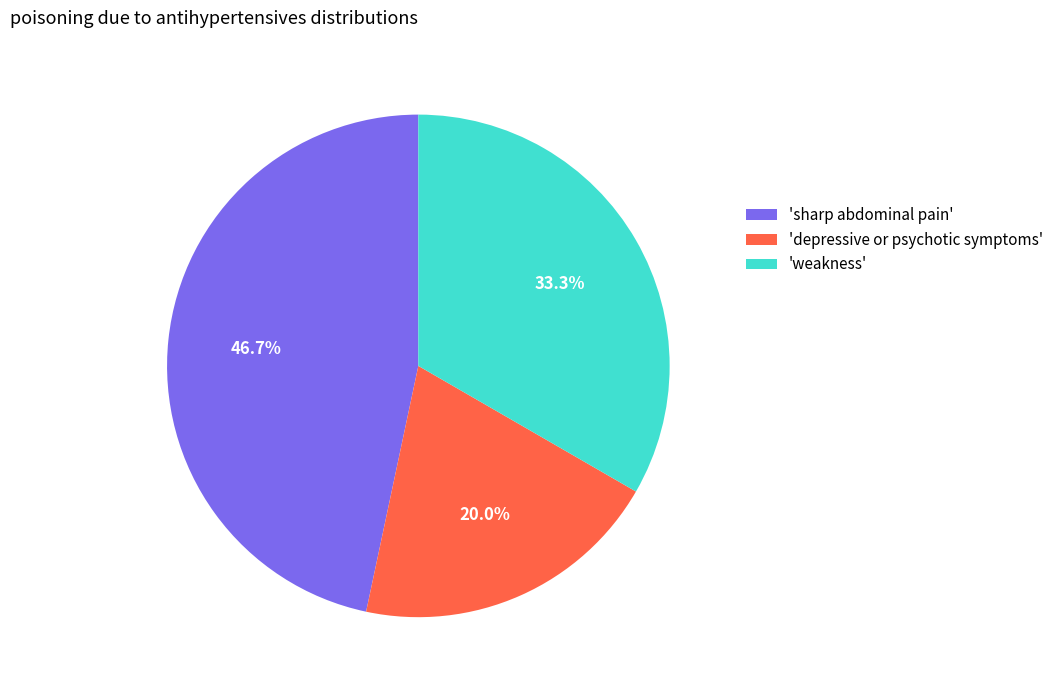

Which slice is the largest?

'sharp abdominal pain'